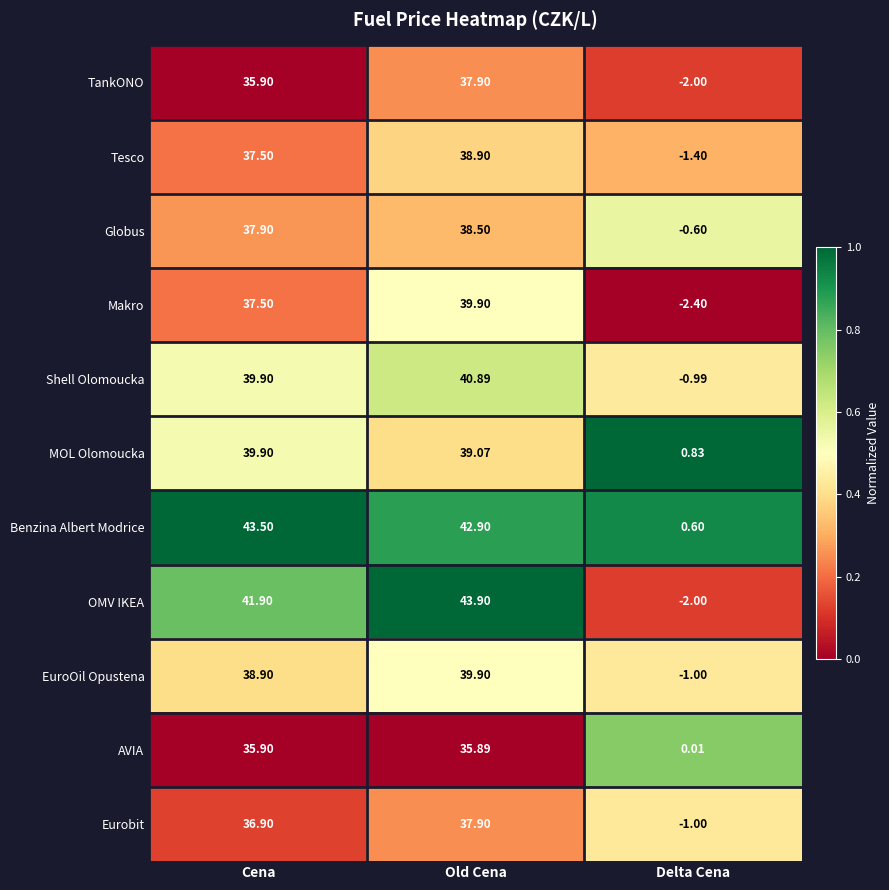

At which label does EuroOil Opustena reach its minimum?

Delta Cena